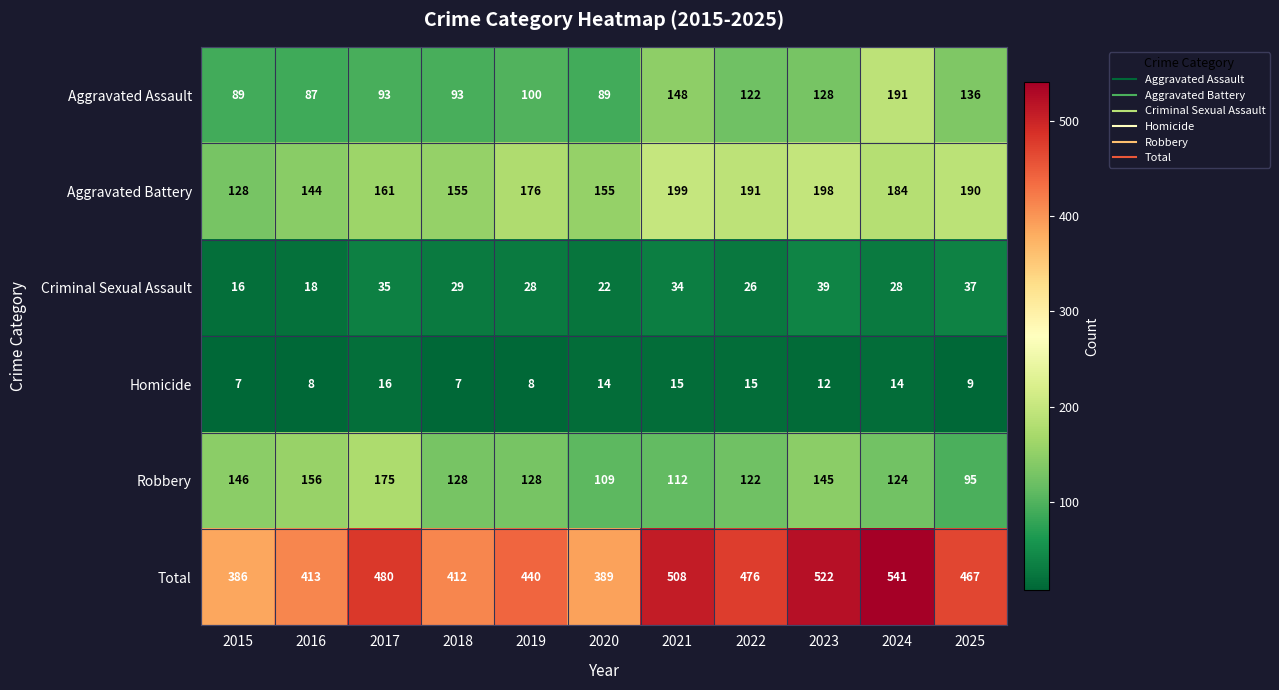

What is the greatest value displayed?

541